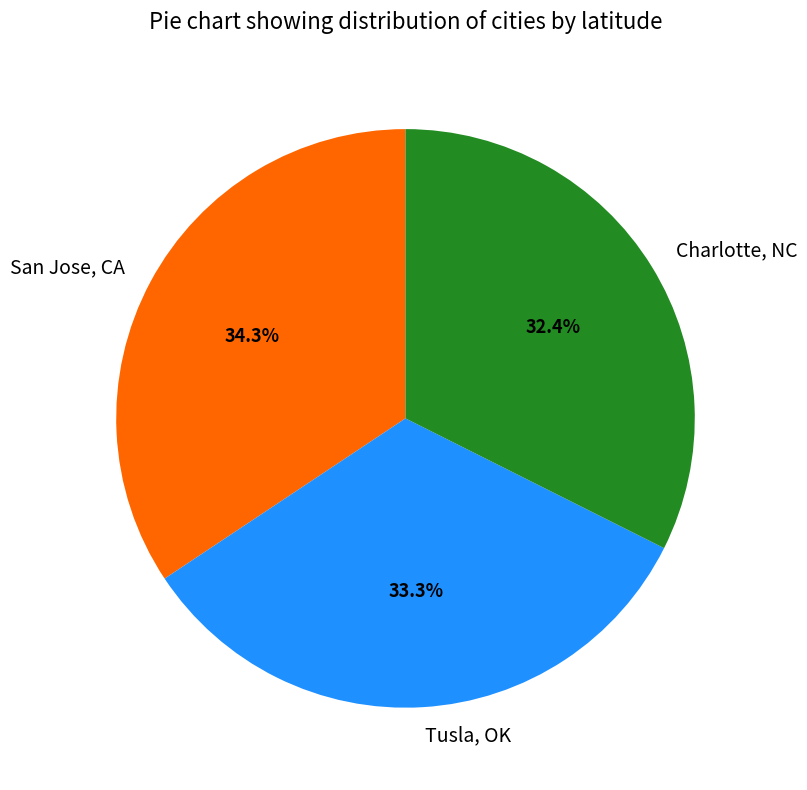

Does Charlotte, NC account for over 50% of the chart?

No